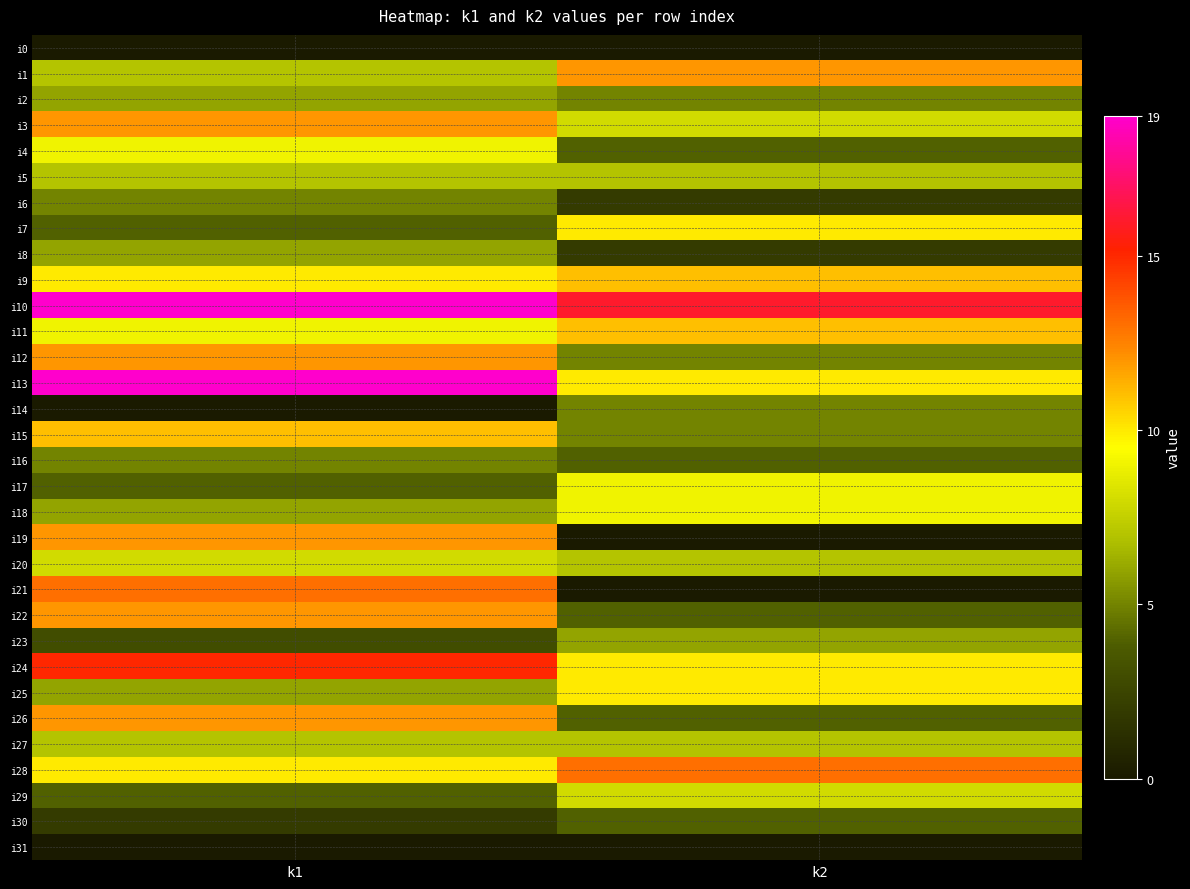

What is the greatest value displayed?

19